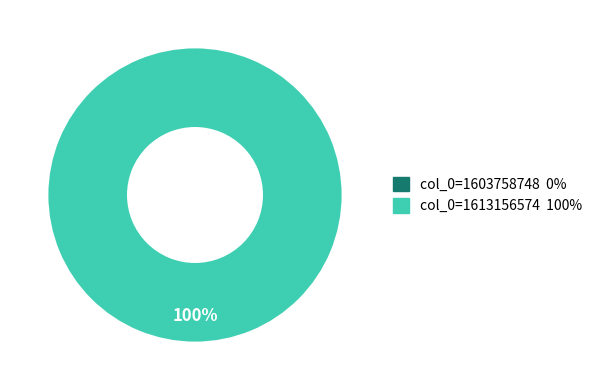

True or false: col_0=1613156574 accounts for 99% of the total.

False